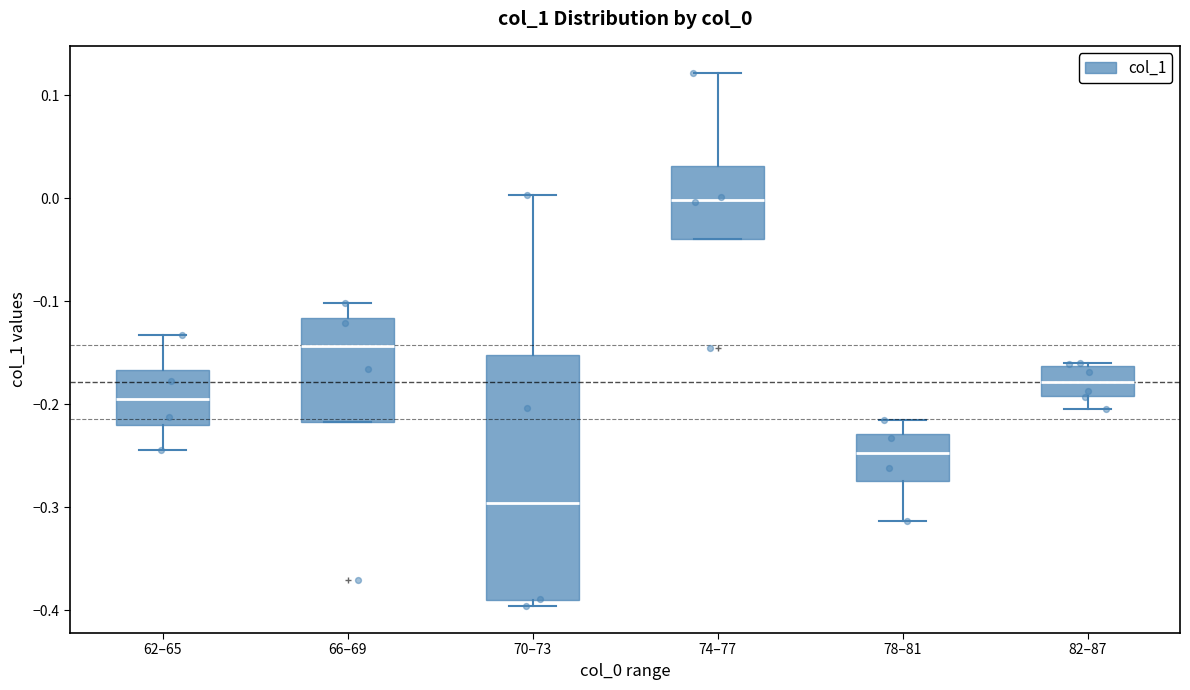

Which box is the tallest, from its lower edge to its upper edge?

70–73